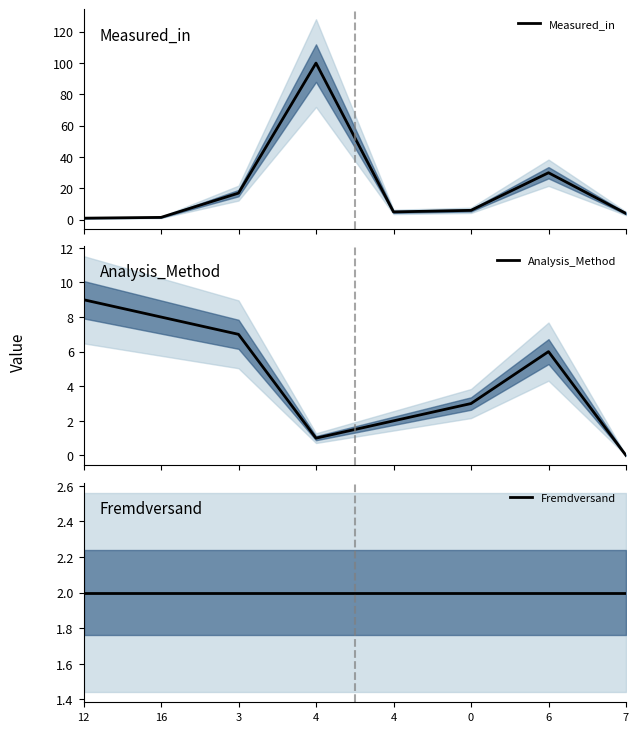

How many data points in Measured_in are less than 6?

4